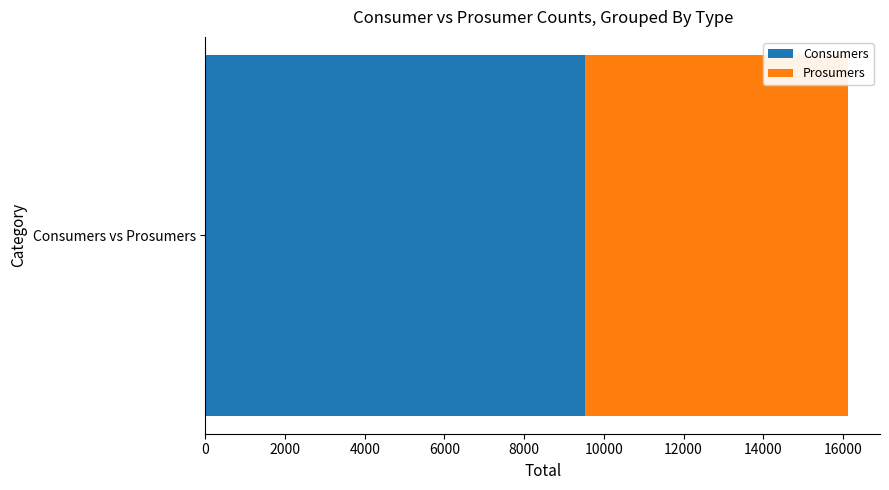

What is the lowest value of the Consumers series?

9525